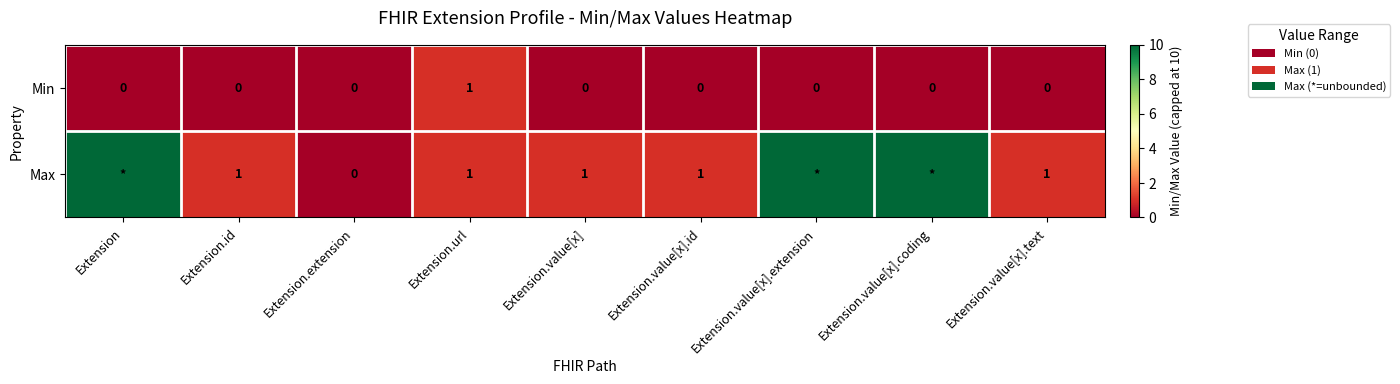

How many Min values are between 0 and 1?

9